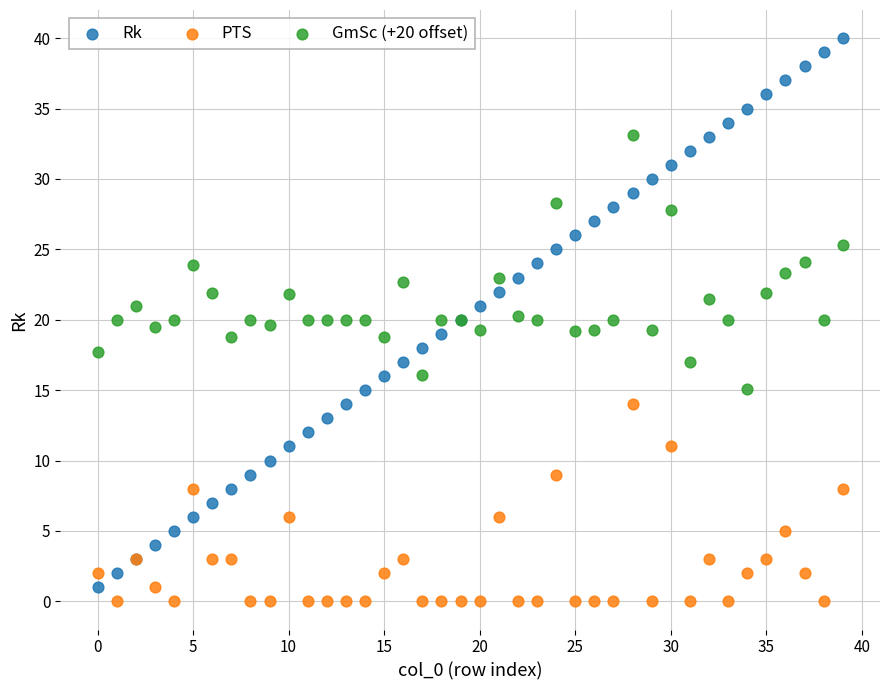

Which series contains the highest Y value?

Rk